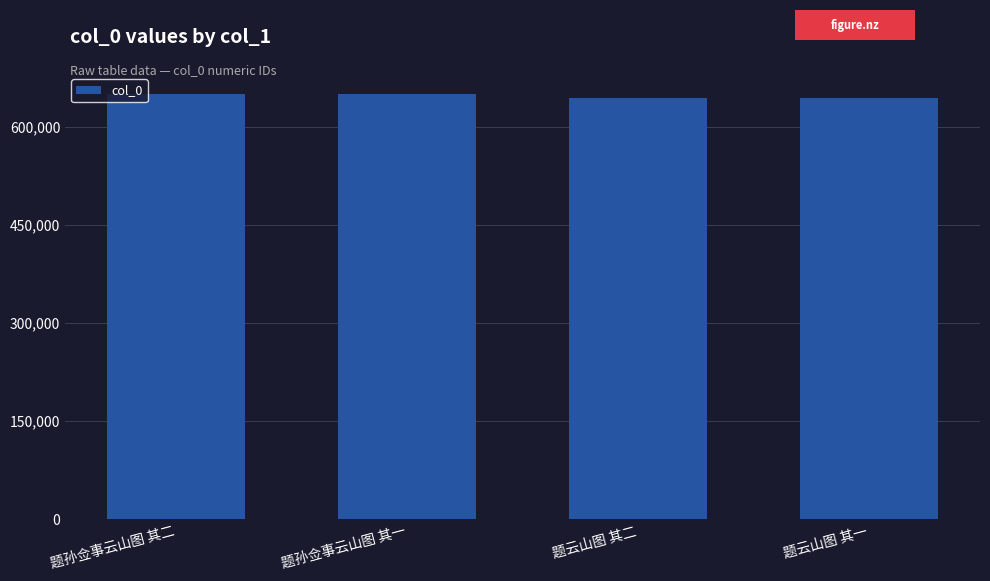

What position from the right is 题云山图 其二?

2